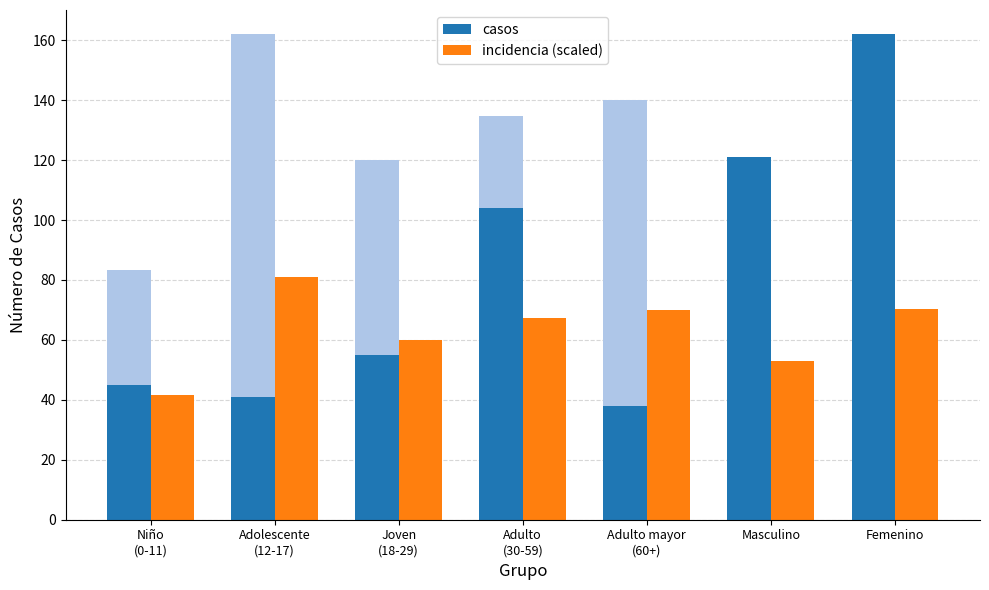

How many groups of bars are there?

7